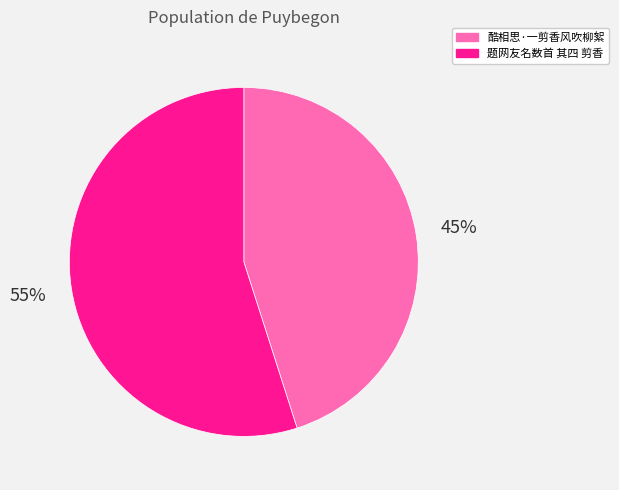

Count the number of slices in the pie.

2